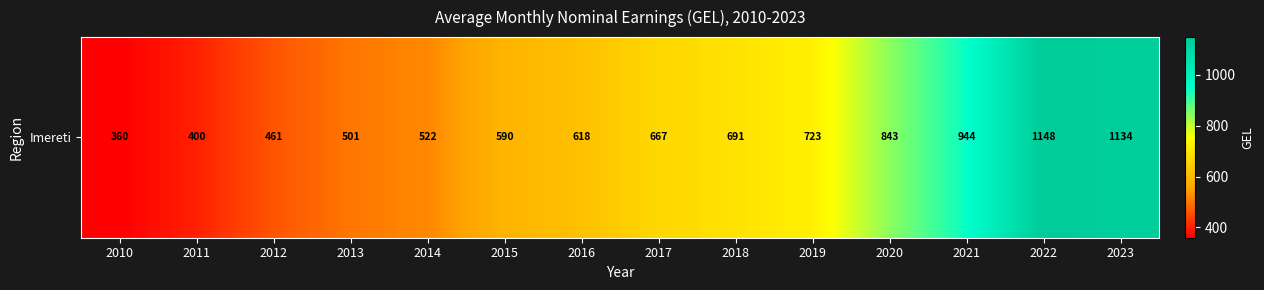

List the labels in order of value, smallest first.

2010, 2011, 2012, 2013, 2014, 2015, 2016, 2017, 2018, 2019, 2020, 2021, 2023, 2022